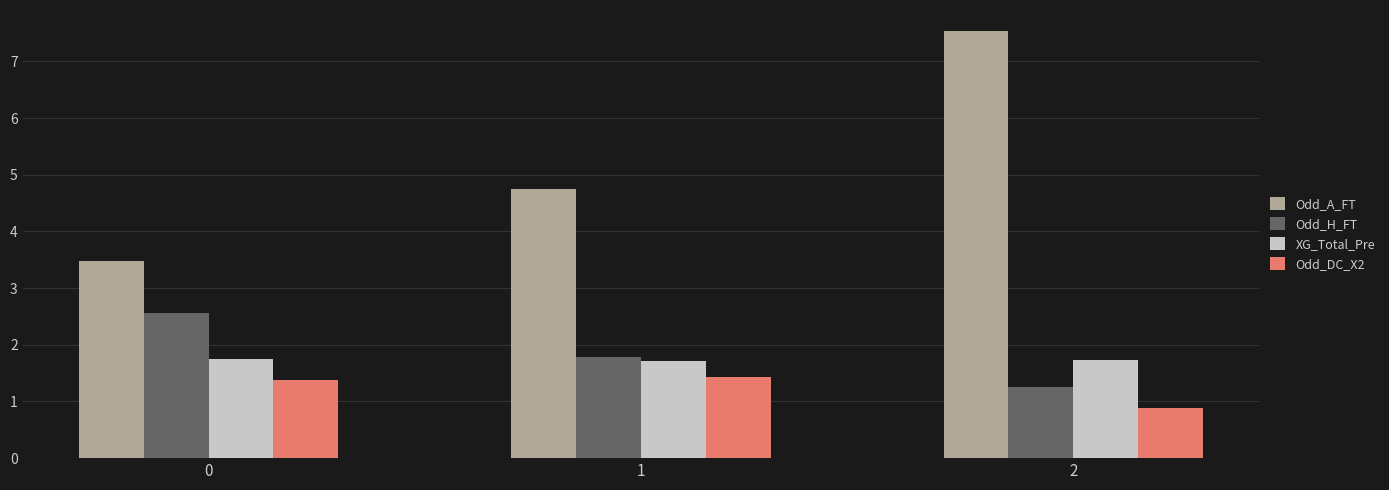

Which series changed the most between 1 and 2?

Odd_A_FT